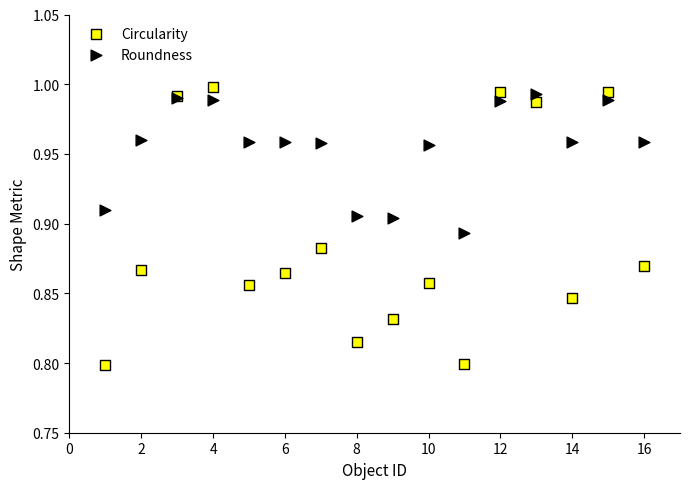

What is the X range (max minus min) for the scatter plot?

15.0